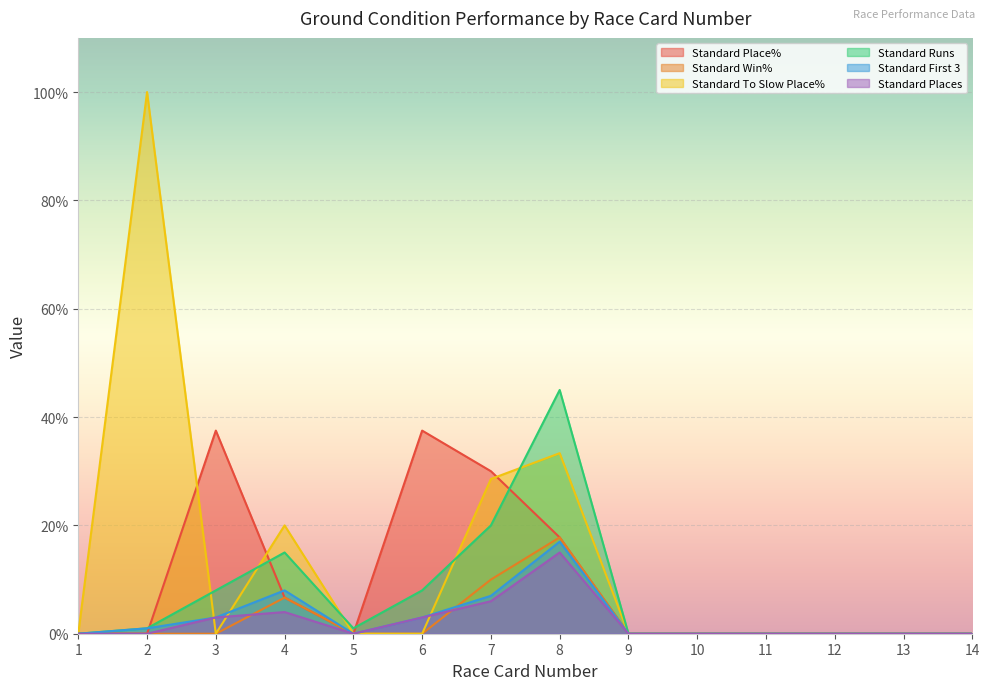

True or false: Standard First 3 and Standard Runs intersect in this chart.

False